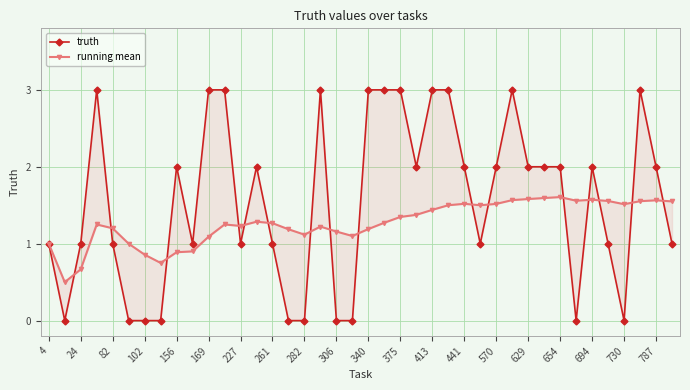

How many lines are shown in the chart?

2